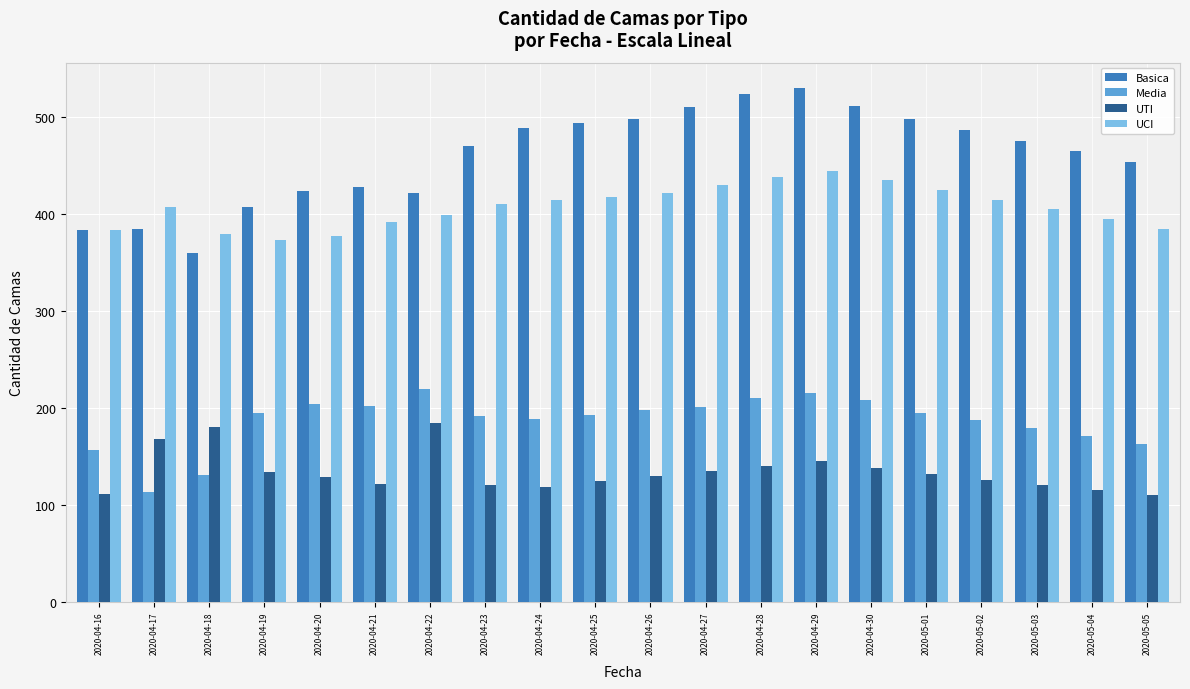

What is the difference between the second highest and second lowest values in the Media series?

84